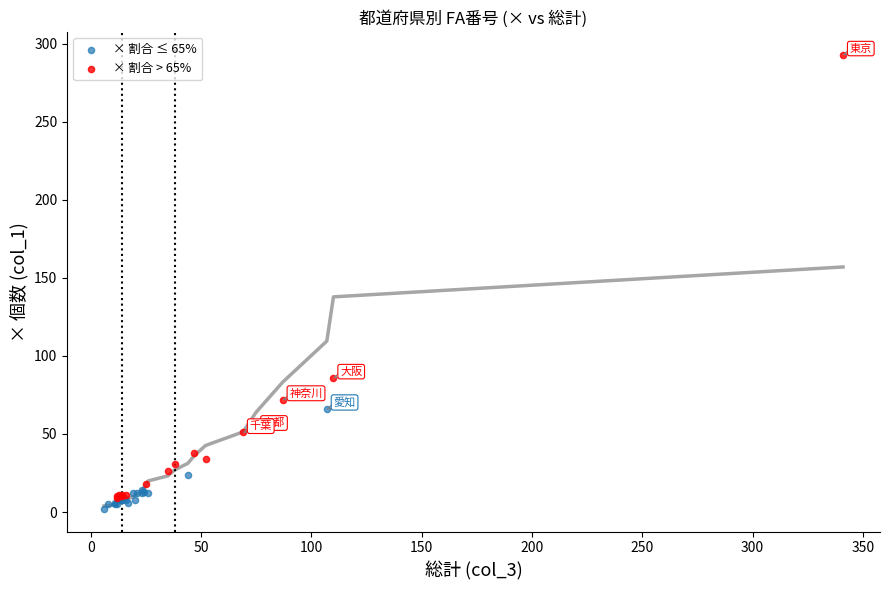

Which series has the widest spread of Y values?

× 割合 > 65%